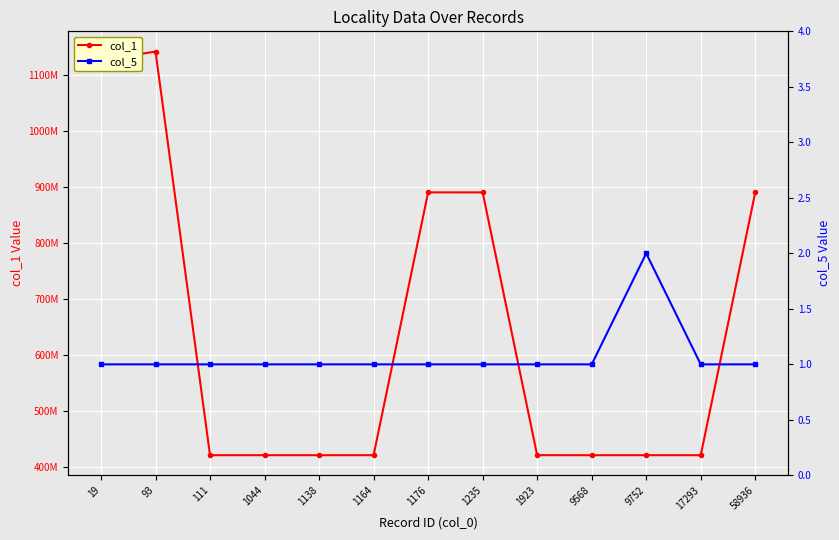

Where is col_1 nearest to the value 781539117?

1235